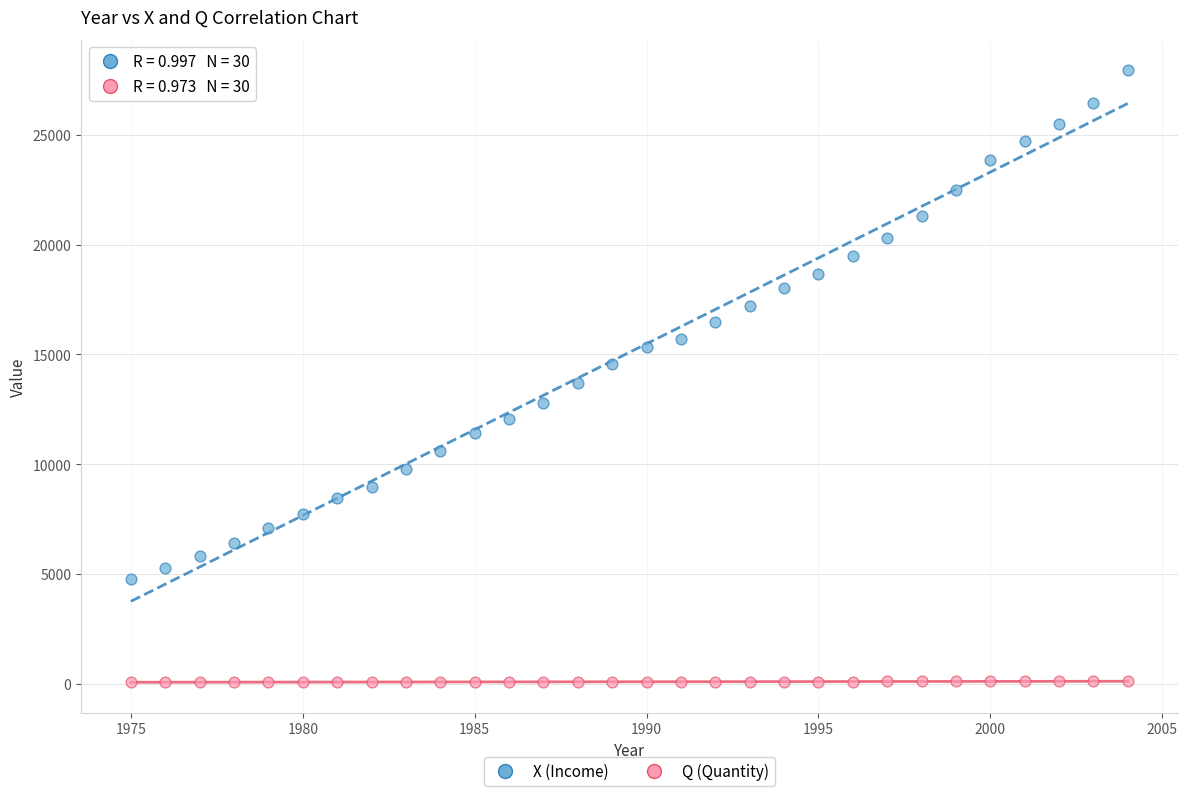

Across all data points, what is the range of Y values (max minus min)?

27871